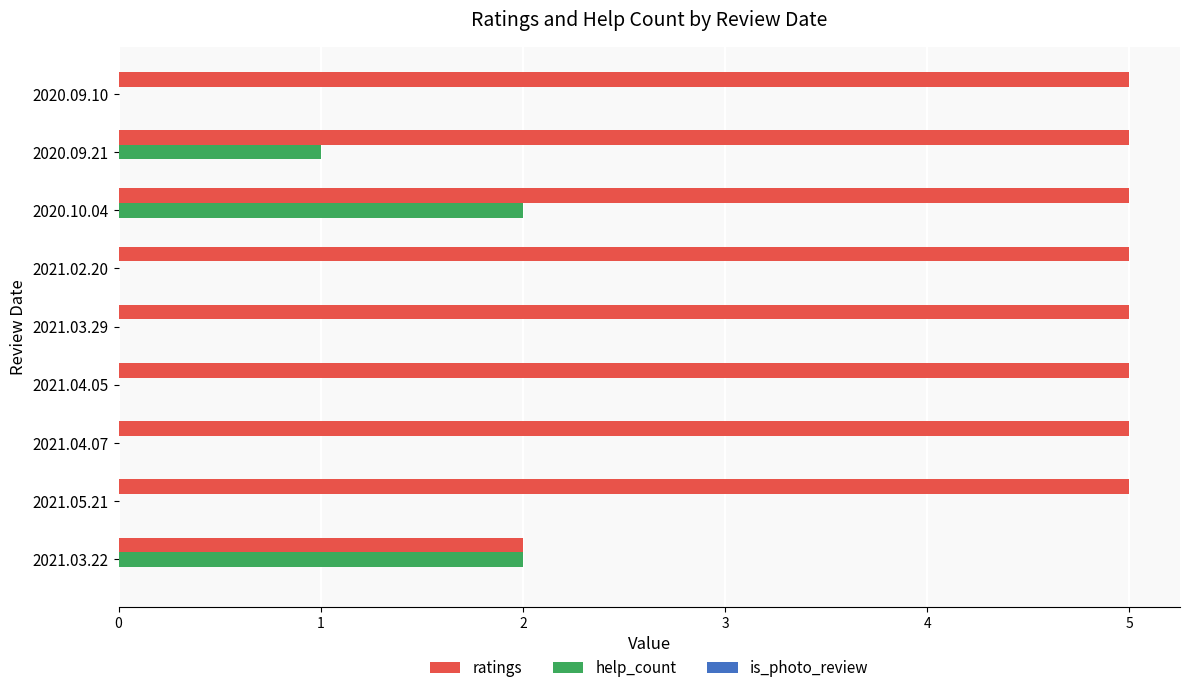

What is the greatest value displayed?

5